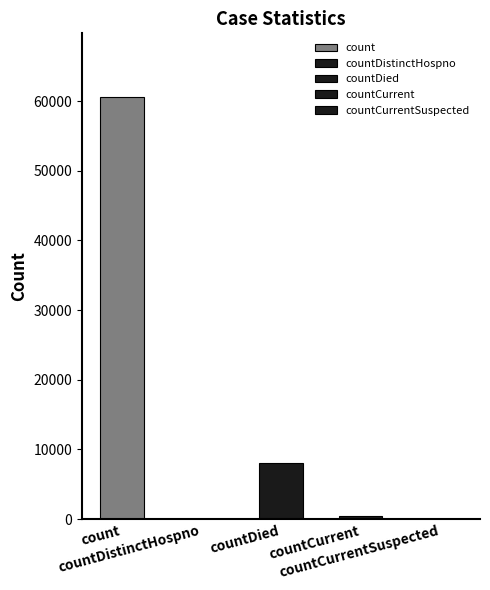

What is the label of the 3rd bar from the left?

countDied